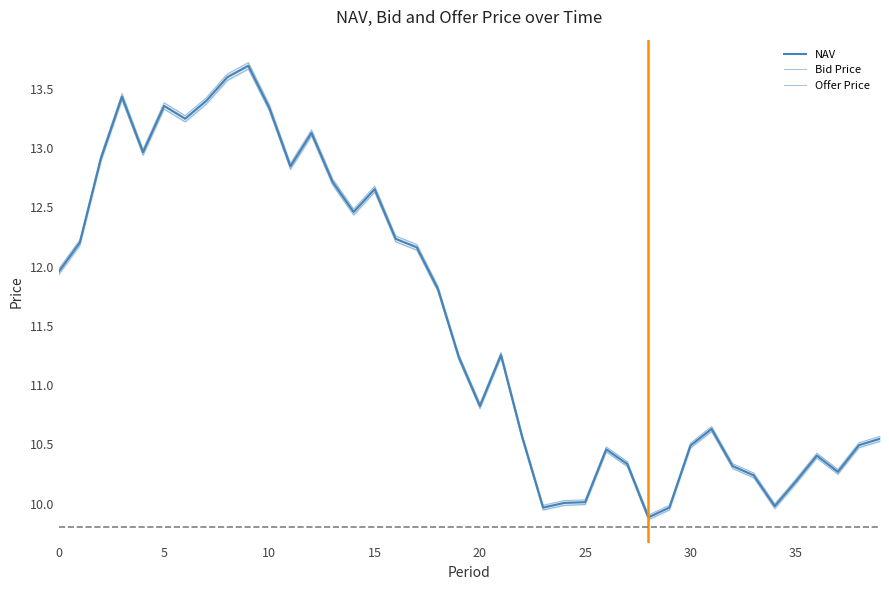

True or false: NAV and Offer Price intersect in this chart.

False